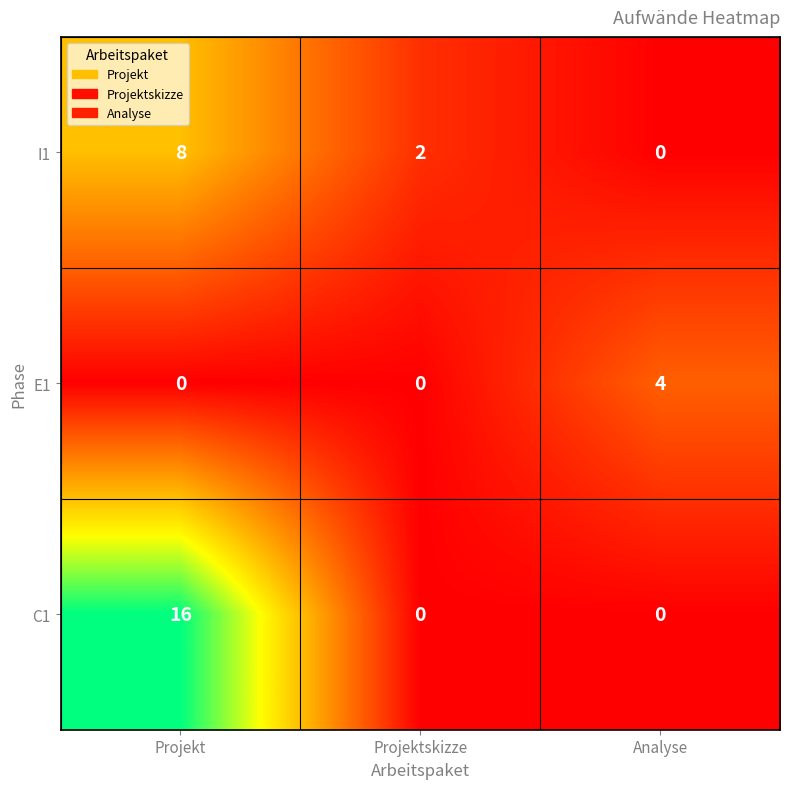

Is it true that I1 equals 3 at Projektskizze?

False